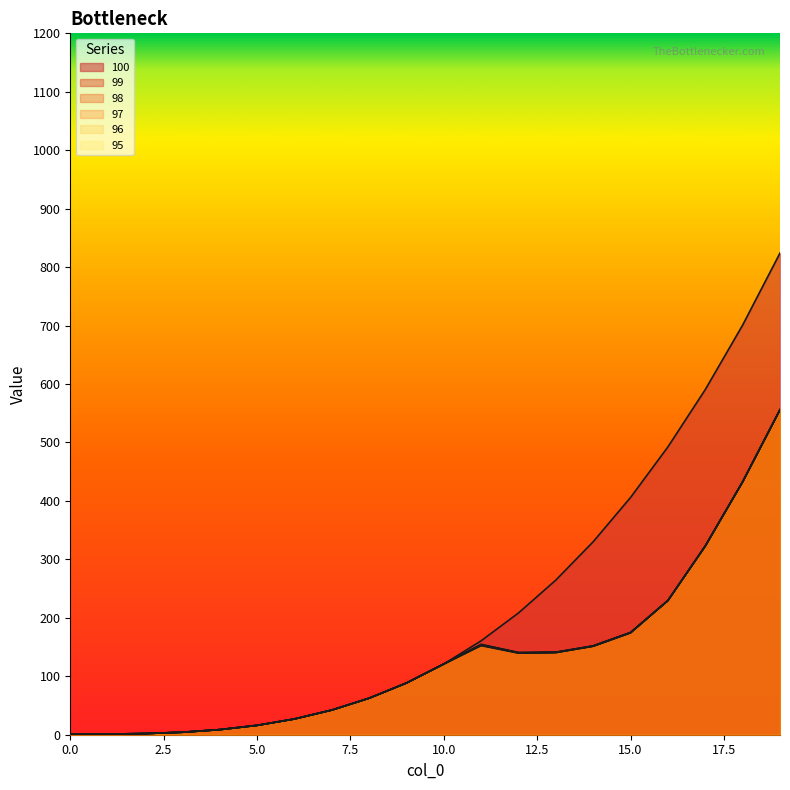

What is the difference between the second highest and second lowest values in the 95 series?

431.5